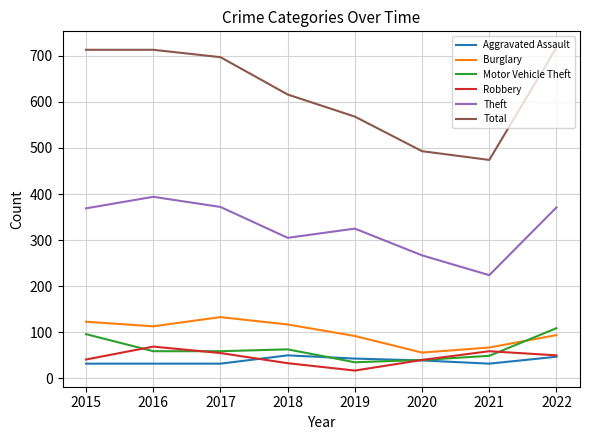

What is the maximum value shown in the chart?

718